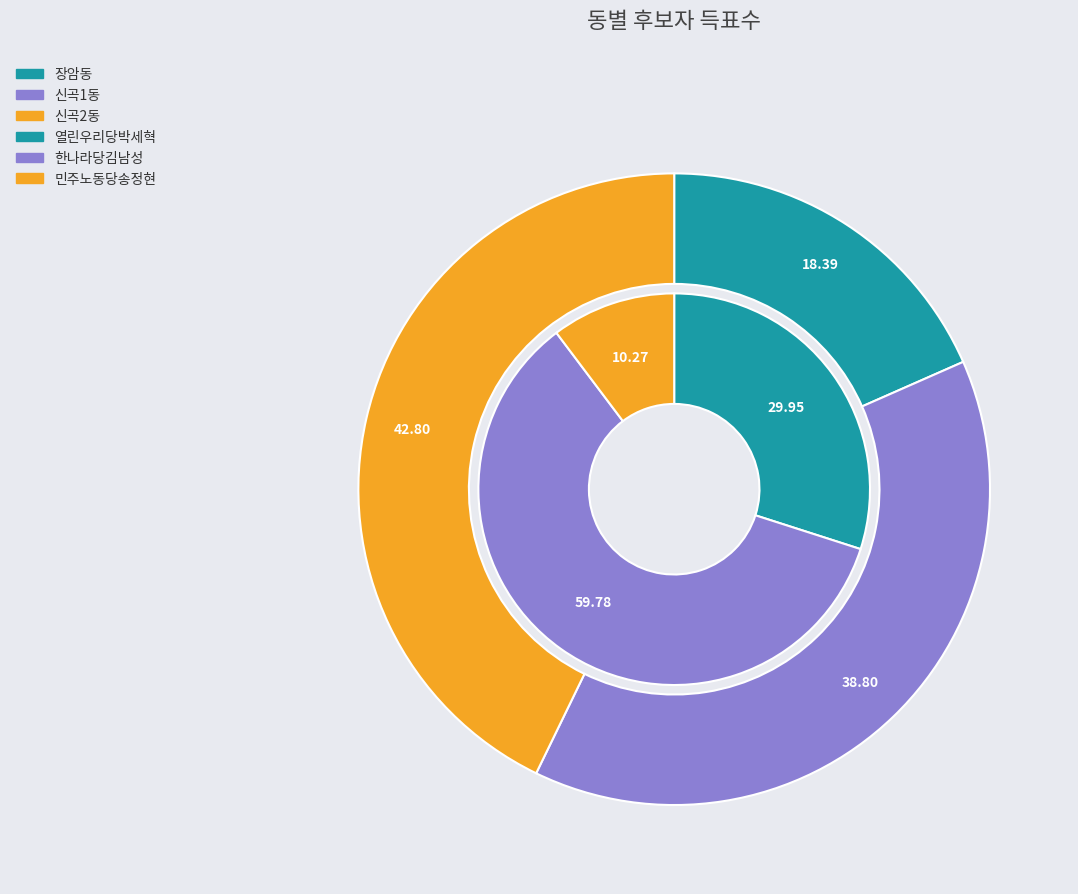

True or false: 신곡1동 accounts for 39% of the total.

True